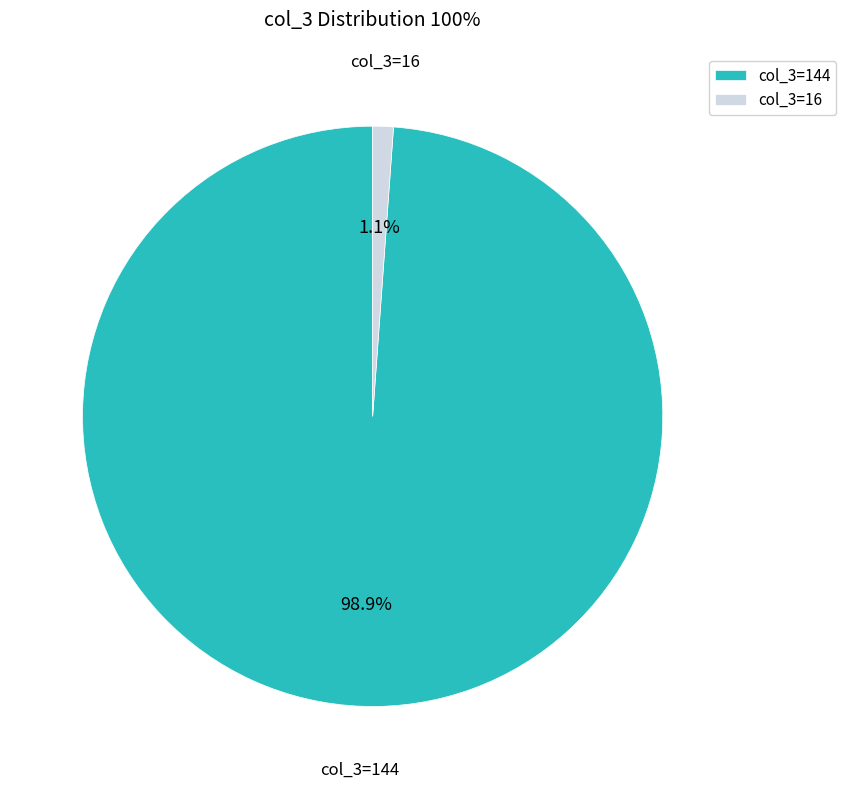

Which slice represents more than half of the pie?

col_3=144